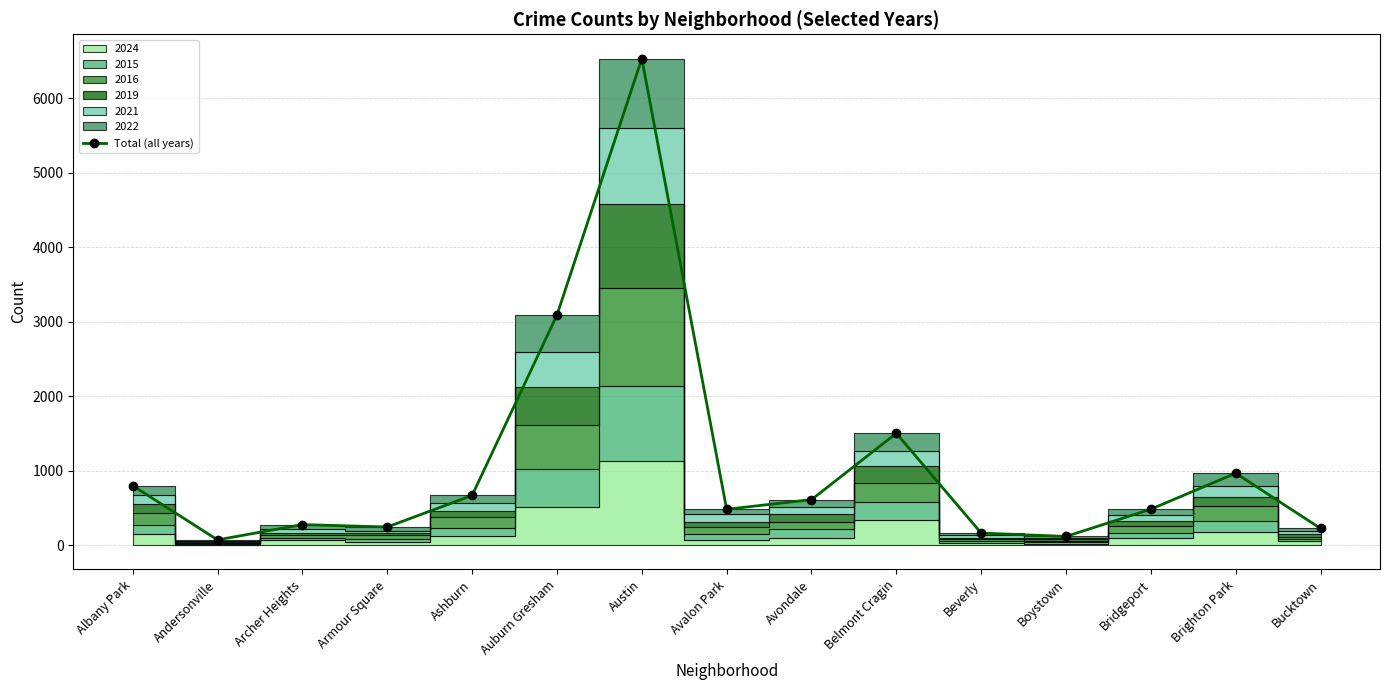

What is the difference between the maximum and minimum values?

6461